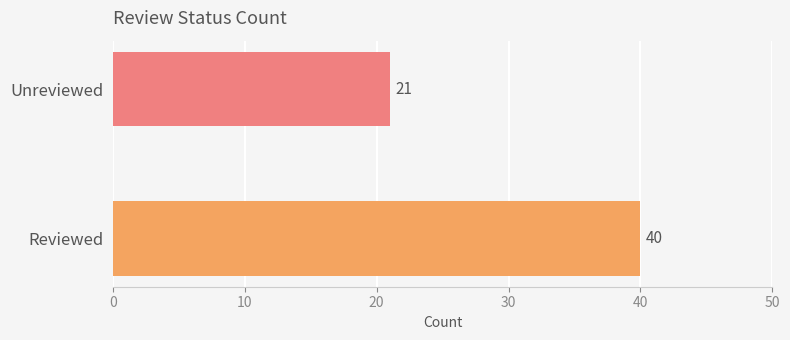

List the labels in order of value, smallest first.

Unreviewed, Reviewed